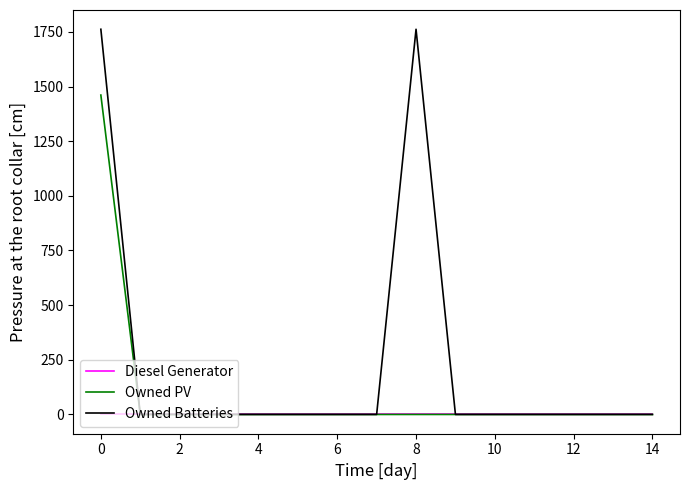

Which series has the largest total across all categories?

Owned Batteries